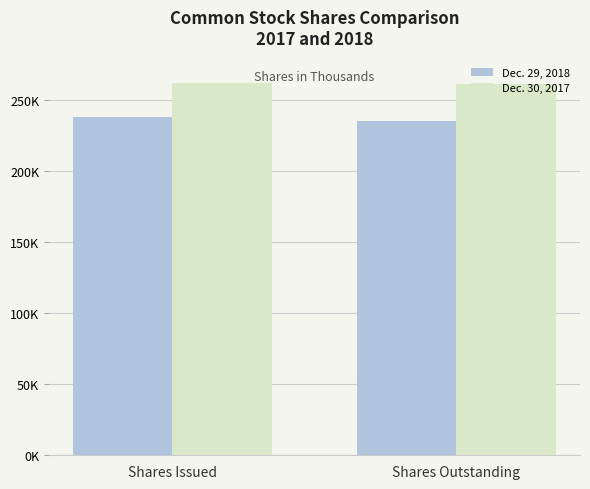

List the series in order of their peak value, lowest first.

Dec. 29, 2018, Dec. 30, 2017